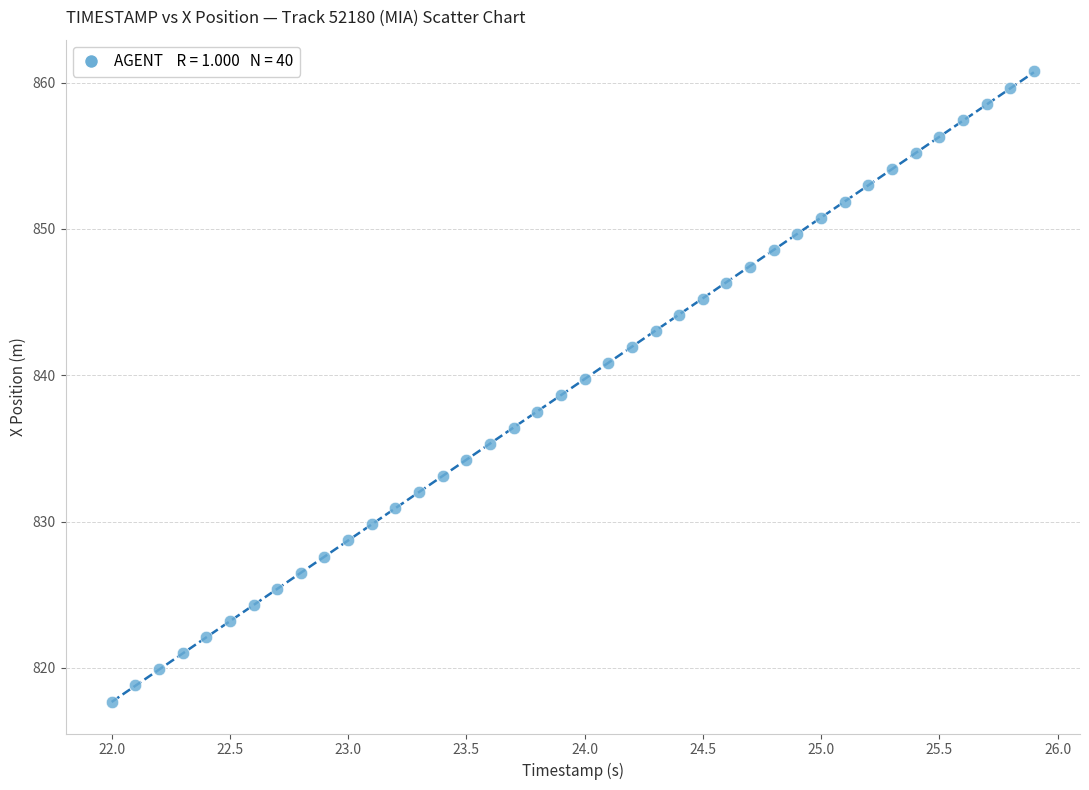

What is the range of Y values (max minus min)?

43.1